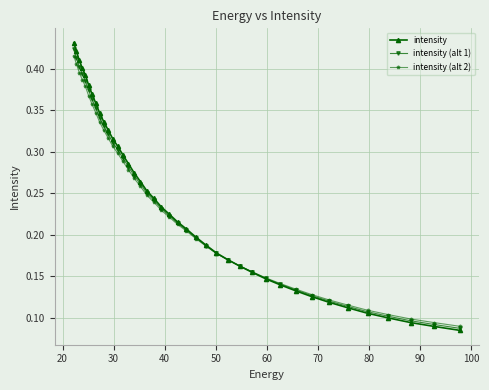

Count the intensity values in the range 0 to 1.

40